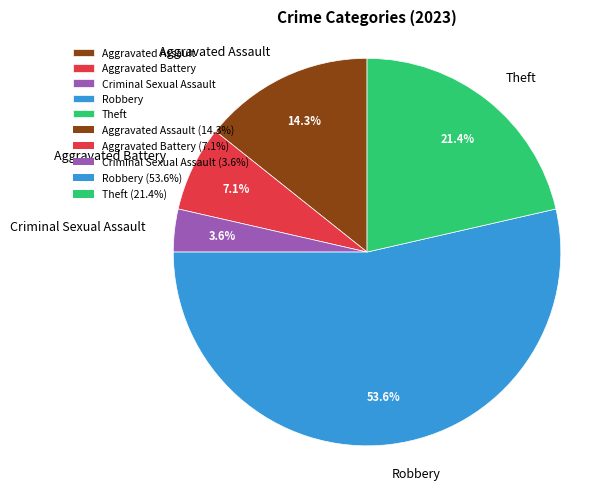

Between Robbery and Aggravated Assault, which is larger?

Robbery